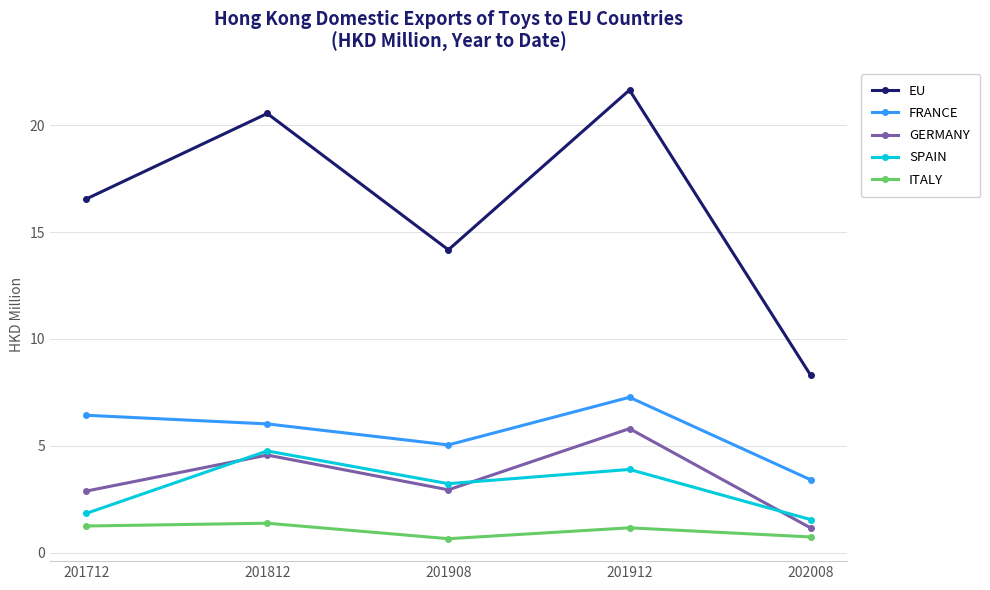

Rank the series at 201912 from highest to lowest value.

EU, FRANCE, GERMANY, SPAIN, ITALY